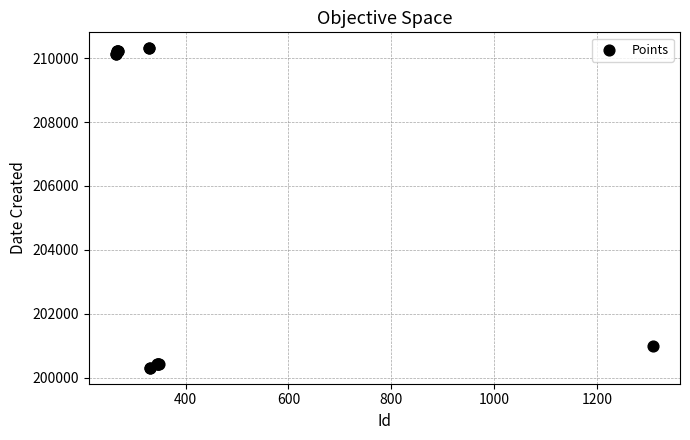

What Y value in the scatter plot is closest to 205310?

201004